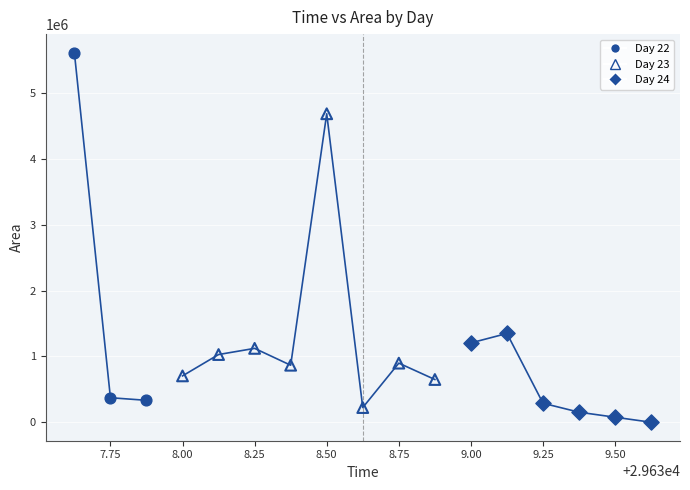

Which series contains the lowest Y value?

Day 24